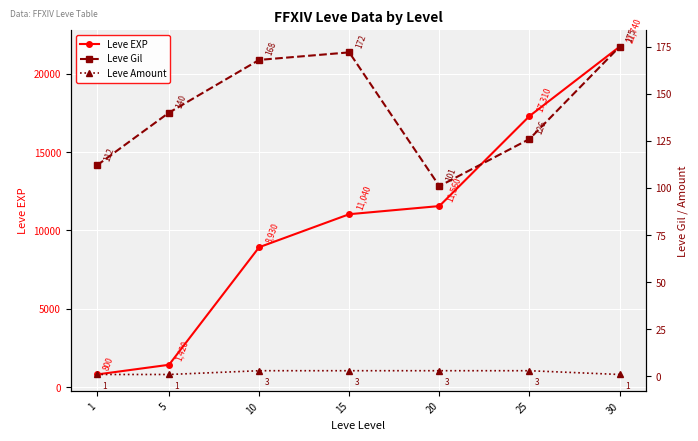

How many categories are shown in the chart?

7